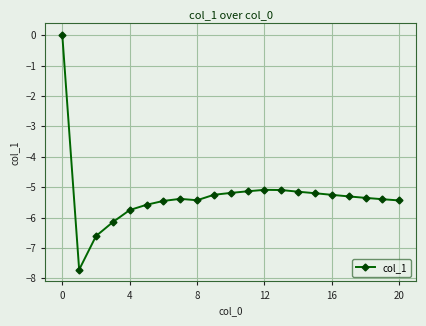

True or false: there are more than 0 points higher than both neighbors.

True